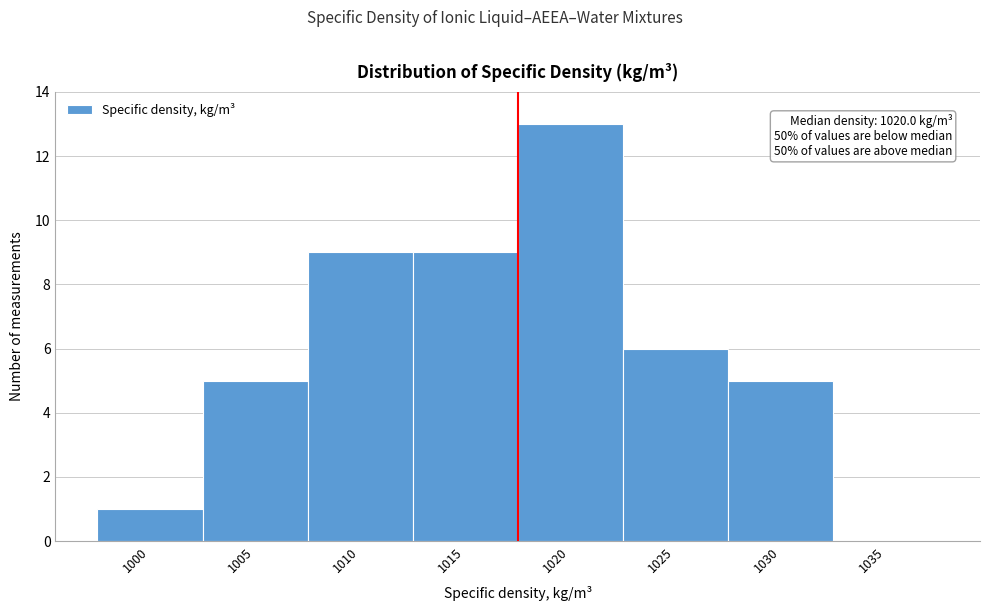

Reading left to right, transcribe all the data shown in this chart.

1000=1	1005=5	1010=9	1015=9	1020=13	1025=6	1030=5	1035=0